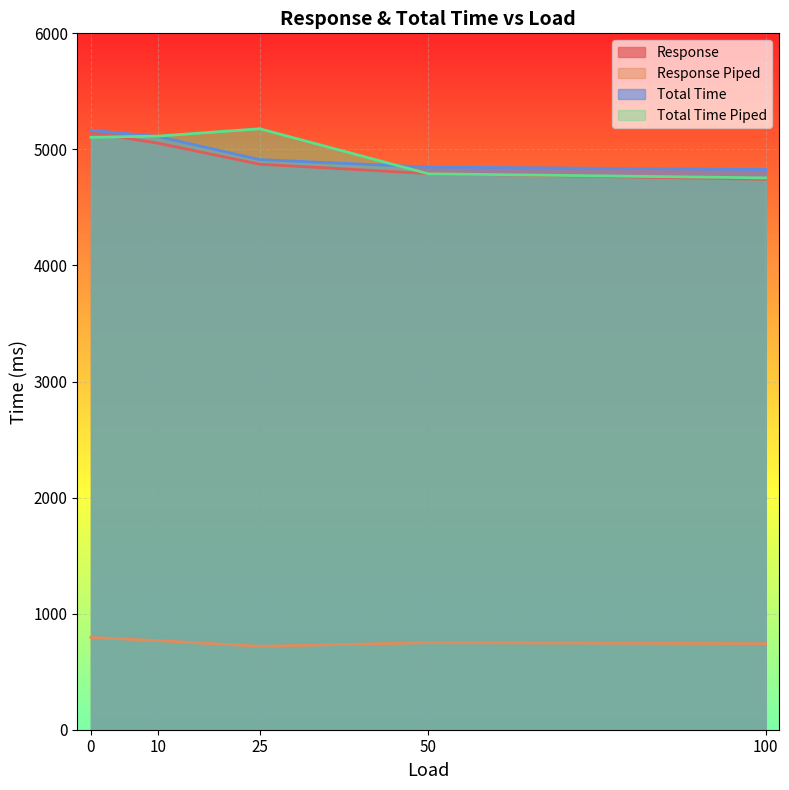

Which series has the widest spread of values?

Total Time Piped